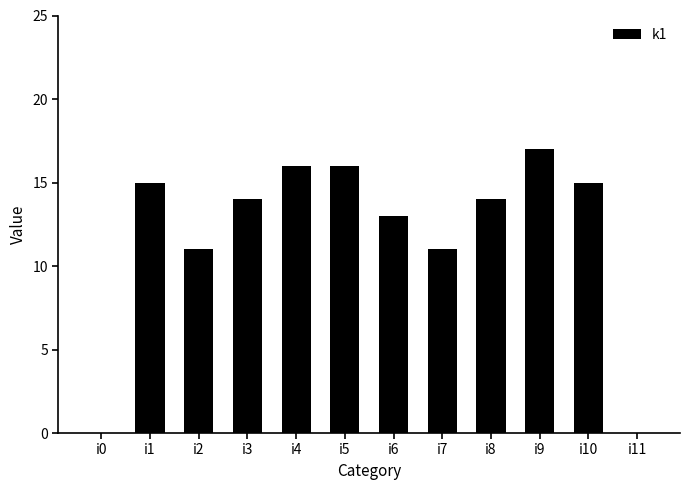

What is the sum of all values?

142